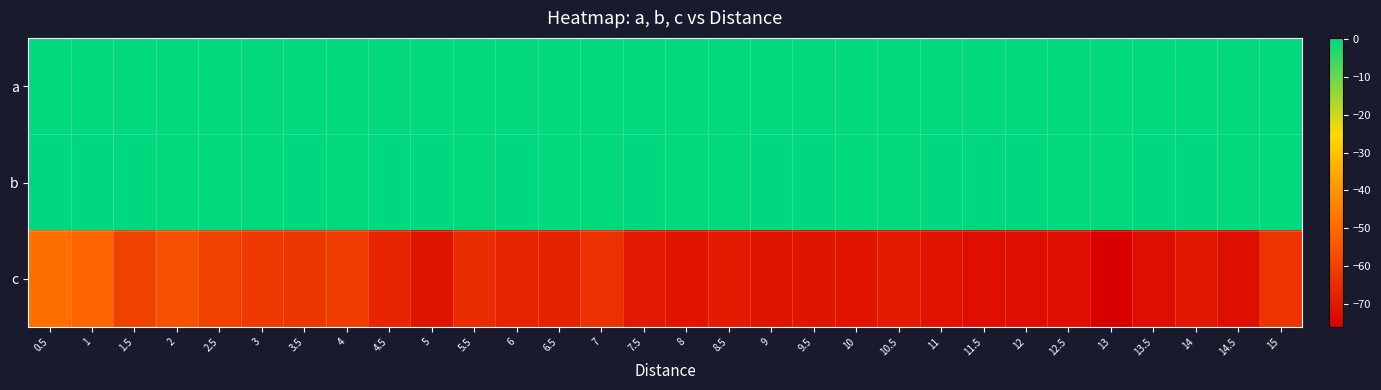

Reading left to right, extract all data points from this chart.

a: 0.5=-0.0	1=-0.0	1.5=-0.0	2=0.0	2.5=-0.0	3=0.0	3.5=-0.0	4=0.0	4.5=-0.0	5=-0.0	5.5=-0.0	6=-0.0	6.5=0.0	7=0.0	7.5=-0.0	8=0.0	8.5=0.0	9=-0.0	9.5=-0.0	10=0.0	10.5=0.0	11=-0.0	11.5=-0.0	12=-0.0	12.5=0.0	13=0.0	13.5=-0.0	14=-0.0	14.5=0.0	15=0.0
b: 0.5=0.2	1=0.1	1.5=0.2	2=-0.0	2.5=0.1	3=0.0	3.5=0.2	4=0.0	4.5=0.2	5=0.4	5.5=0.1	6=0.1	6.5=0.0	7=0.1	7.5=0.2	8=-0.0	8.5=-0.0	9=0.1	9.5=0.1	10=-0.2	10.5=0.0	11=0.3	11.5=0.3	12=0.2	12.5=-0.0	13=-0.1	13.5=0.3	14=0.2	14.5=-0.0	15=-0.2
c: 0.5=-48.8	1=-51.1	1.5=-59.2	2=-56.1	2.5=-59.4	3=-61.3	3.5=-62.4	4=-60.8	4.5=-66.6	5=-70.7	5.5=-64.8	6=-66.9	6.5=-67.7	7=-63.8	7.5=-69.7	8=-70.9	8.5=-69.3	9=-70.8	9.5=-70.8	10=-71.0	10.5=-69.5	11=-71.2	11.5=-72.1	12=-72.1	12.5=-72.0	13=-76.3	13.5=-72.4	14=-70.4	14.5=-72.5	15=-63.2